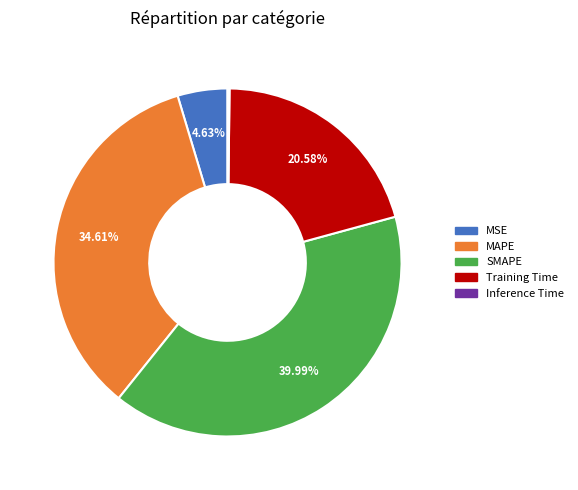

To the nearest percent, what is the difference between the largest and smallest slice percentages?

40%